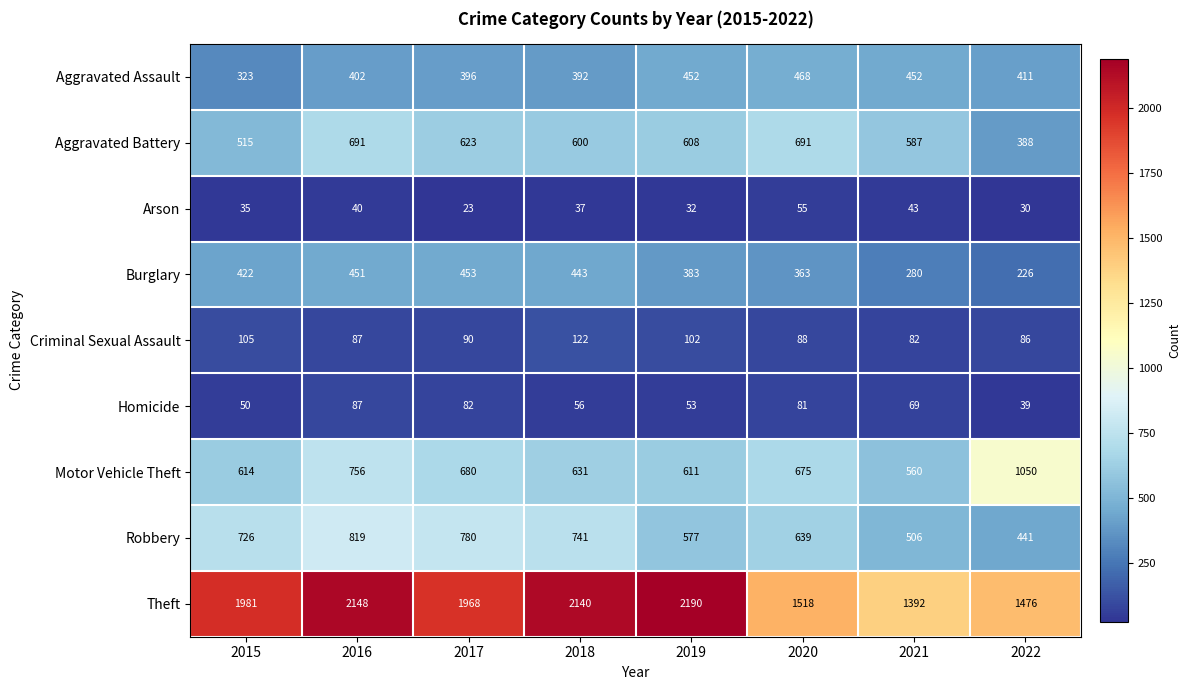

Is it true that Criminal Sexual Assault equals 102 at 2019?

True